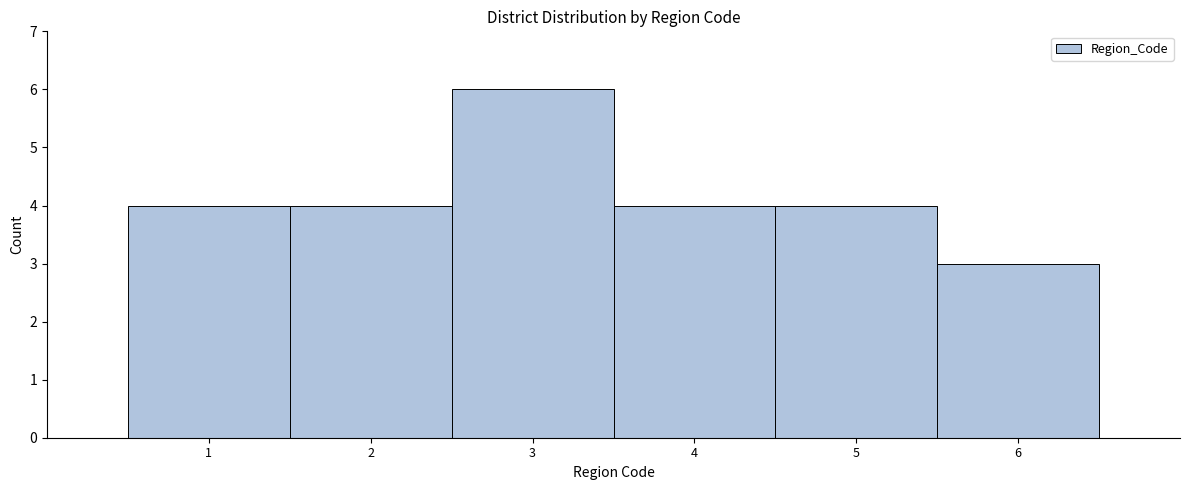

Reading left to right, transcribe this chart: for each bar, give the range it covers on the x-axis and its height. The values are not printed on the chart, so give them approximately, as read against the axis.

0.5 to 1.5: 4
1.5 to 2.5: 4
2.5 to 3.5: 6
3.5 to 4.5: 4
4.5 to 5.5: 4
5.5 to 6.5: 3